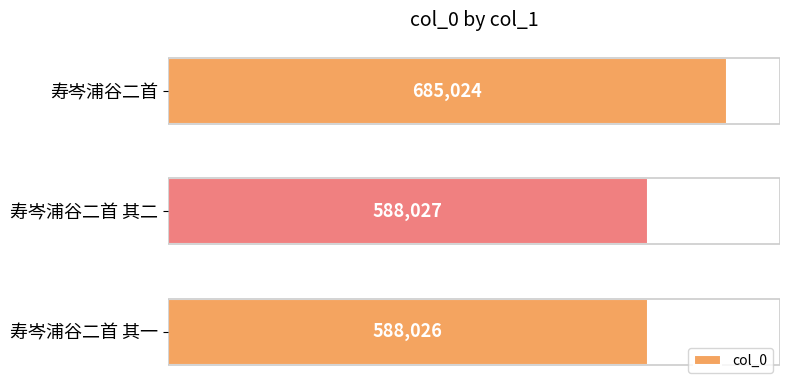

Where is the data nearest to the value 636525?

寿岑浦谷二首 其二